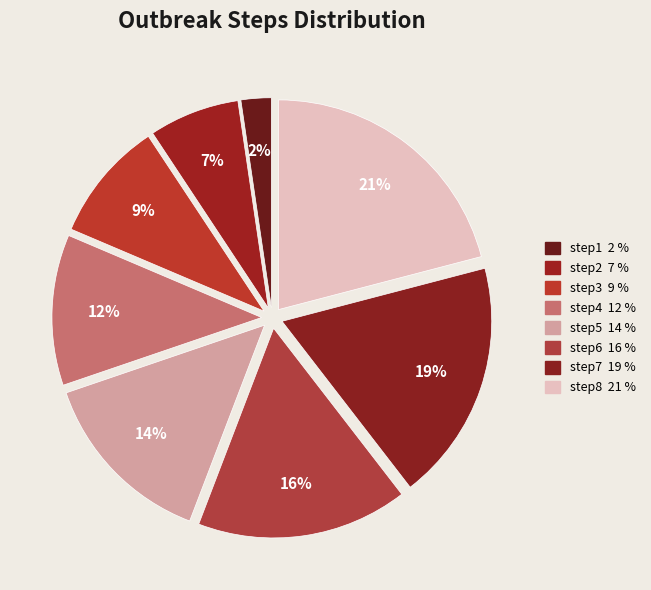

How many slices are in this pie chart?

8